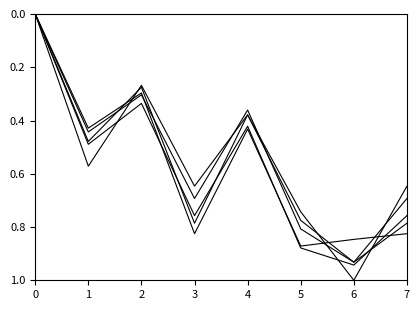

Does the chart have visible grid lines?

No